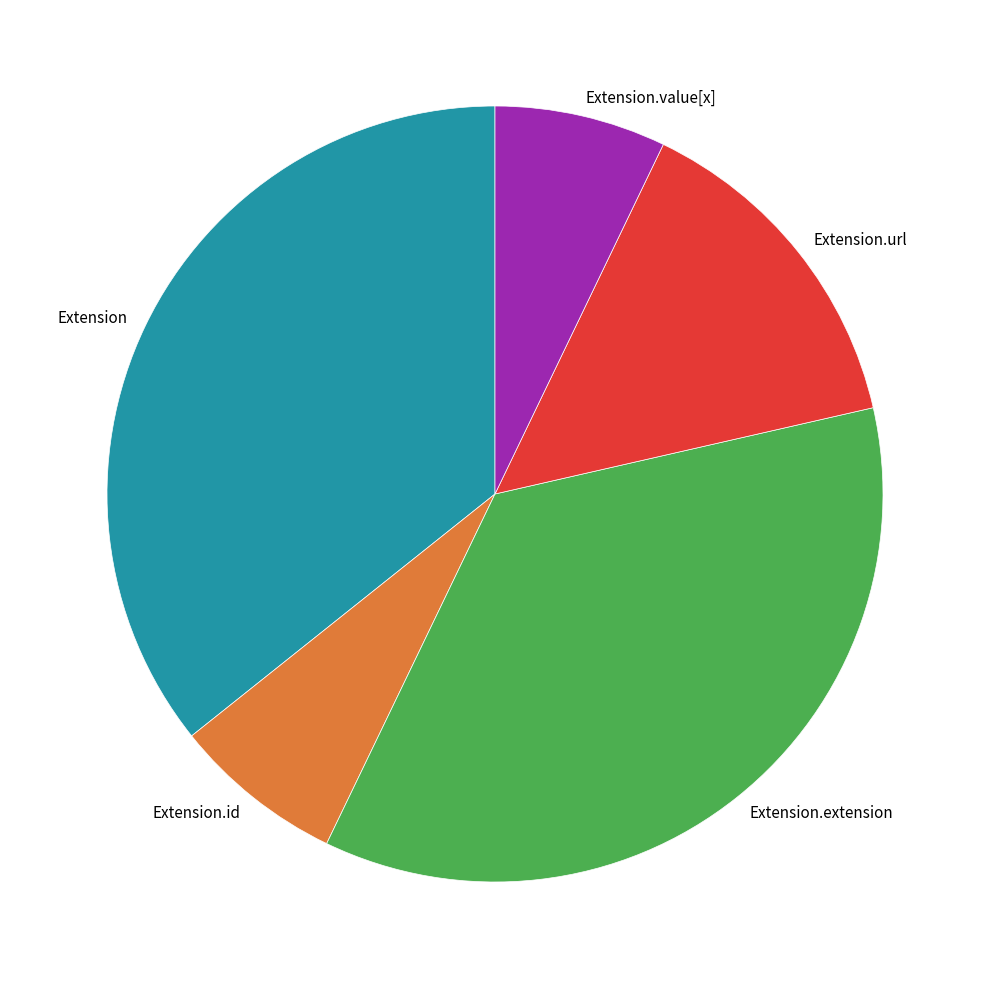

Is the sum of Extension.id and Extension.value[x] greater than half?

No